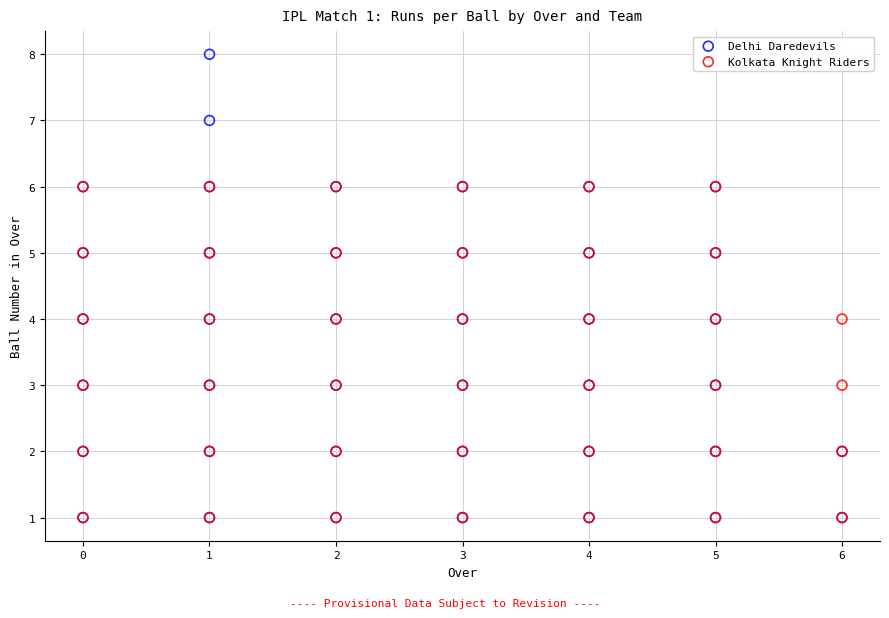

Which series reaches the maximum Y coordinate?

Delhi Daredevils